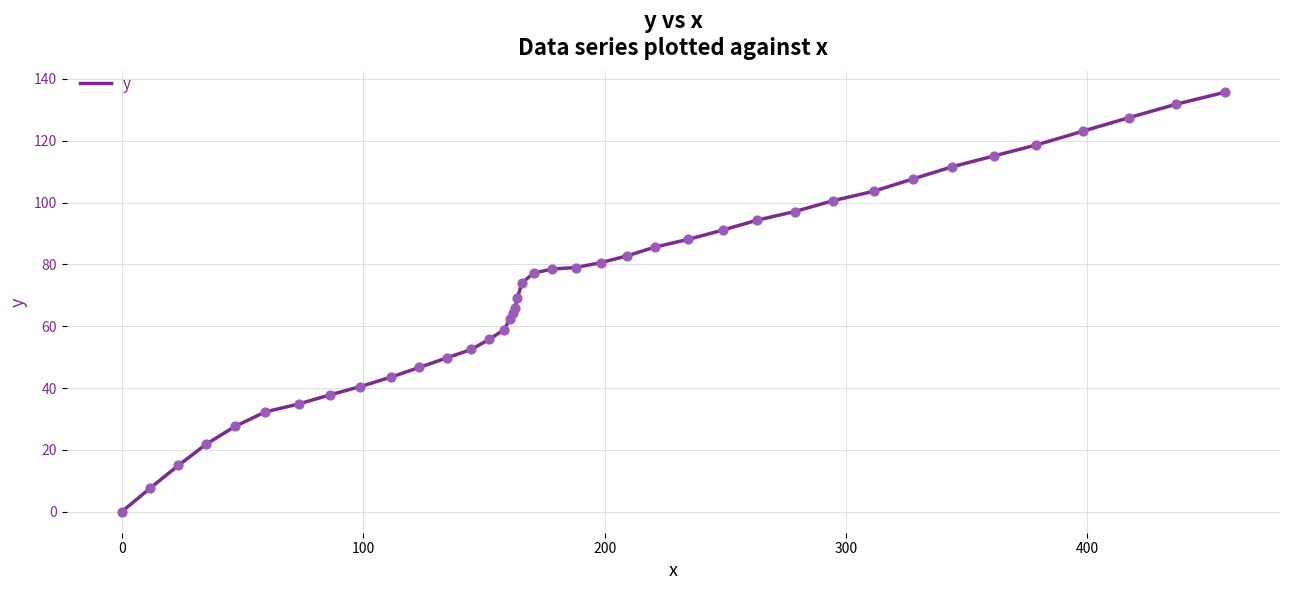

What is the maximum value shown in the chart?

135.7